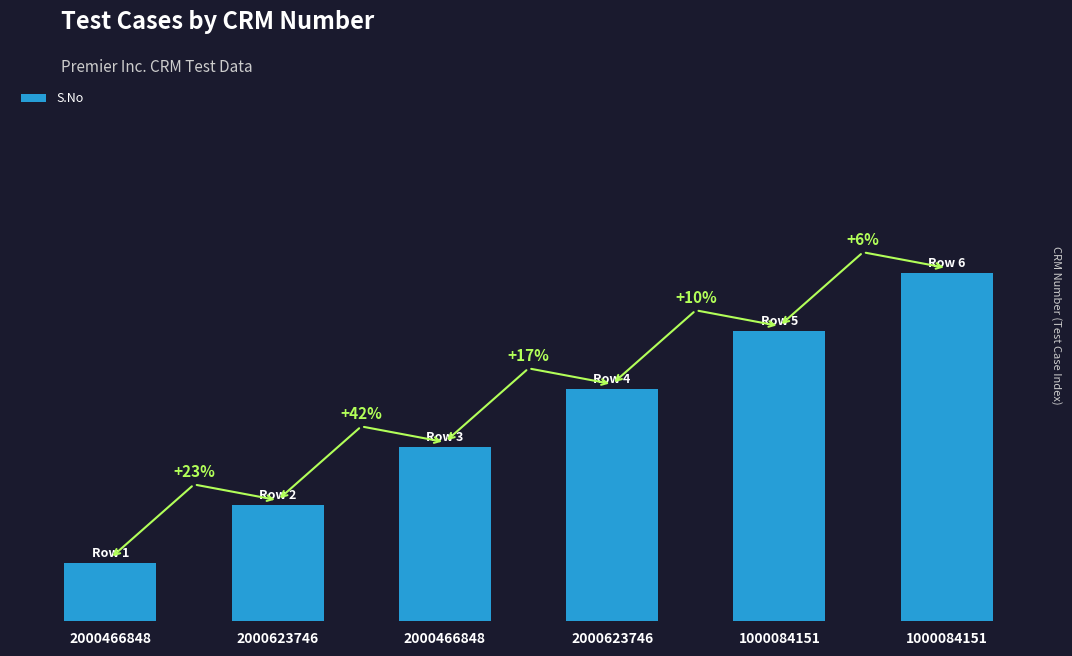

What is the maximum value shown in the chart?

6